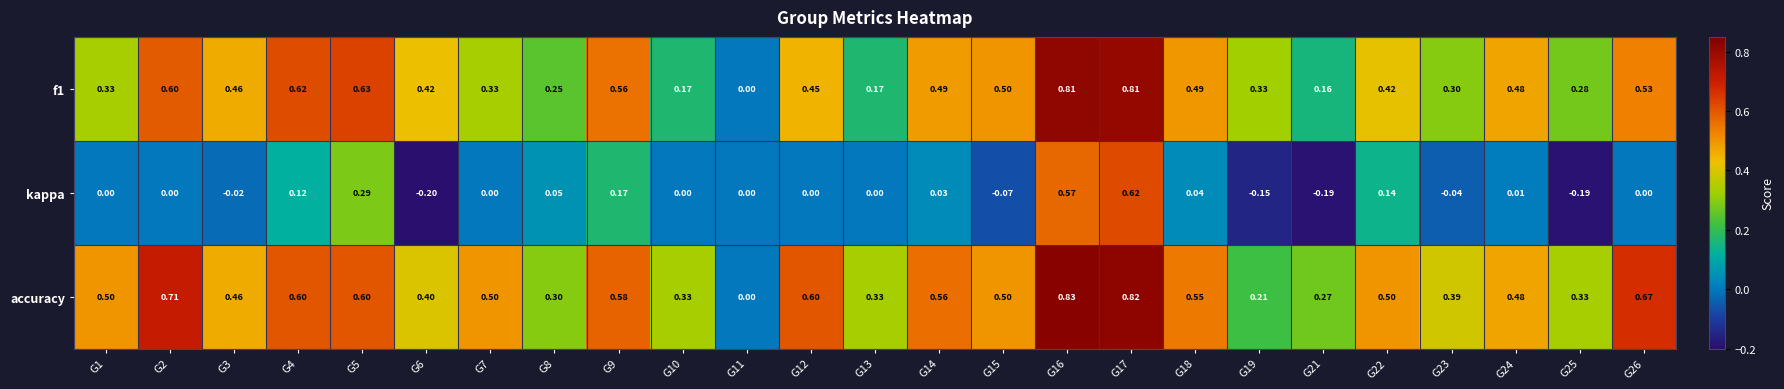

How many distinct data groups are displayed?

3